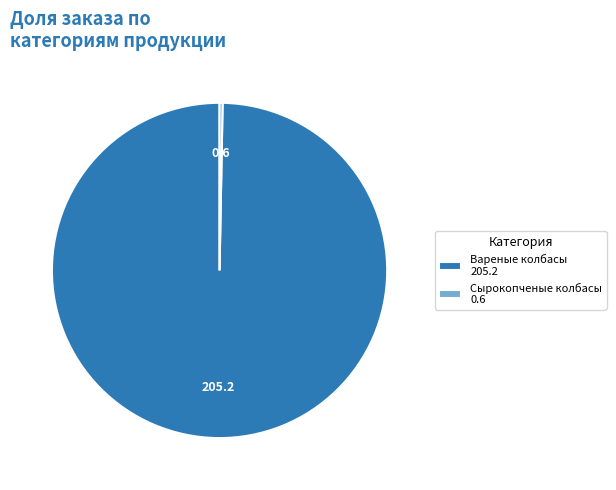

Is the sum of Сырокопченые колбасы 0.6 and Вареные колбасы 205.2 greater than half?

Yes